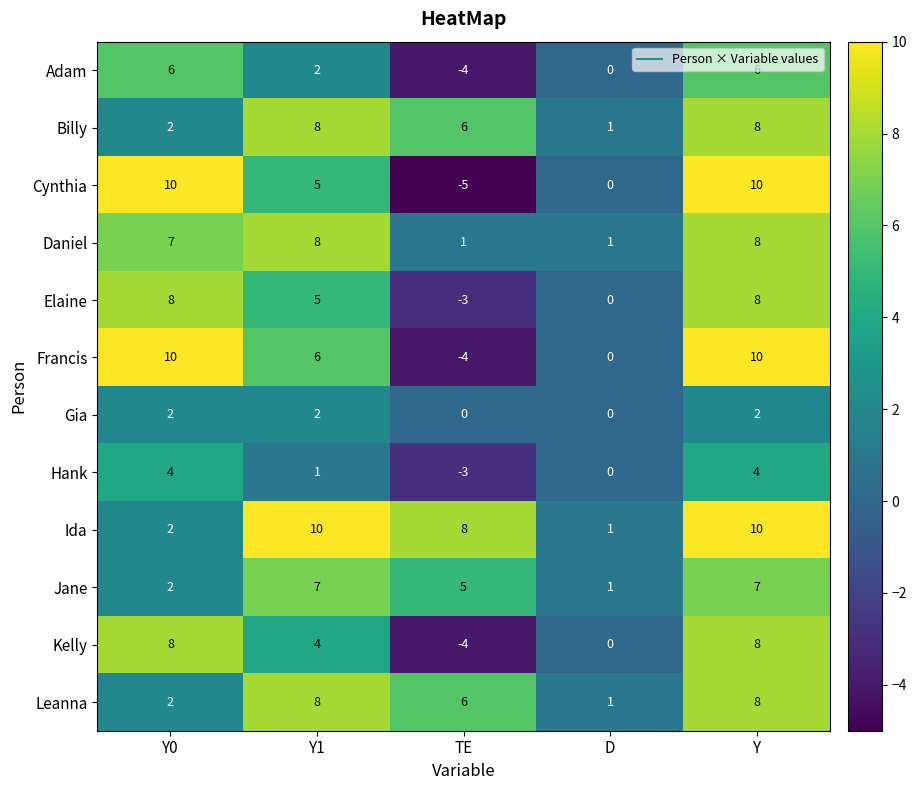

Which series has the largest total across all categories?

Ida